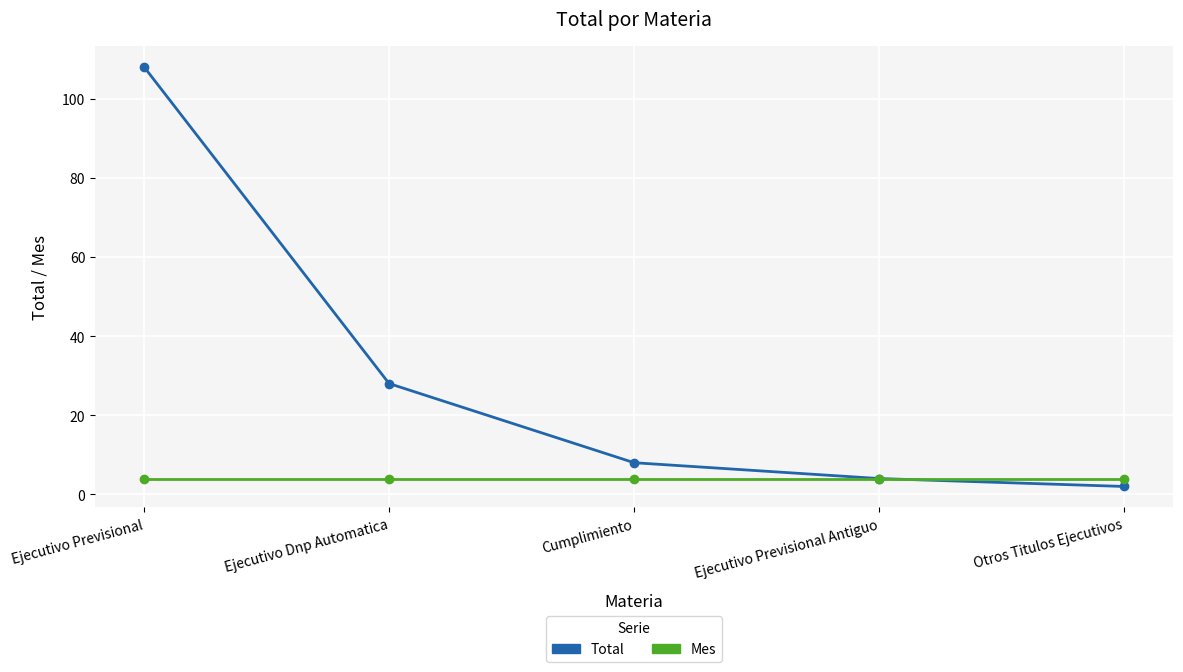

Which label corresponds to the smallest value in the chart?

Otros Titulos Ejecutivos